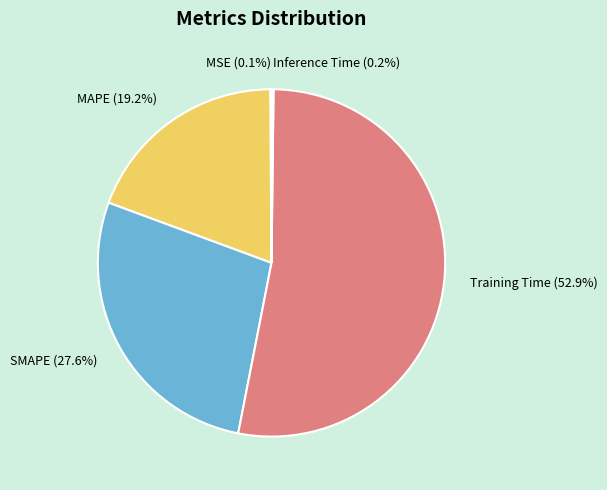

Is Training Time (52.9%) the majority of the pie?

Yes